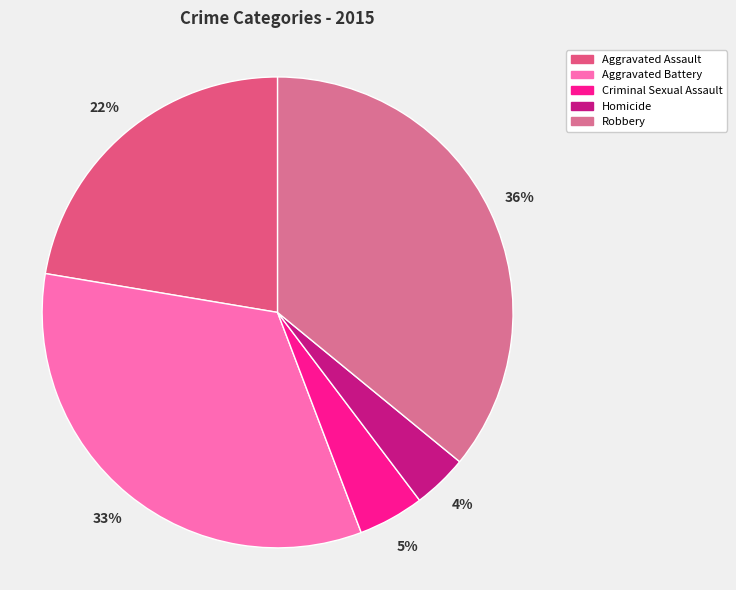

Does any single category account for the majority?

No